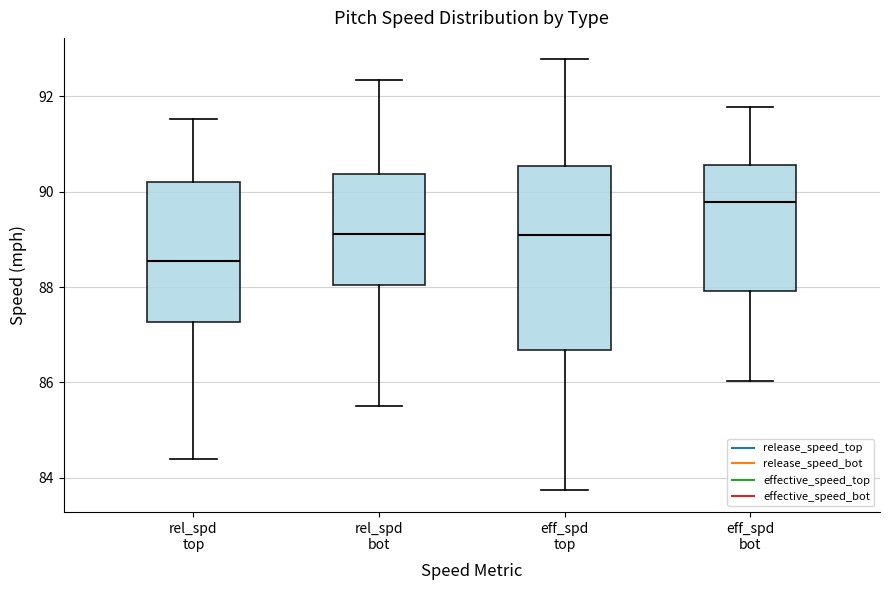

Reading left to right, transcribe this box plot: for each box, give where its median line is, the range the box spans, and where its two whiskers end, as read against the y-axis. The values are not printed on the chart, so give them approximately, as read against the axis.

rel_spd top: median 88.6, box 87.2 to 90.2, whiskers 84.4 to 91.6
rel_spd bot: median 89.2, box 88.0 to 90.4, whiskers 85.6 to 92.4
eff_spd top: median 89.0, box 86.6 to 90.6, whiskers 83.8 to 92.8
eff_spd bot: median 89.8, box 88.0 to 90.6, whiskers 86.0 to 91.8